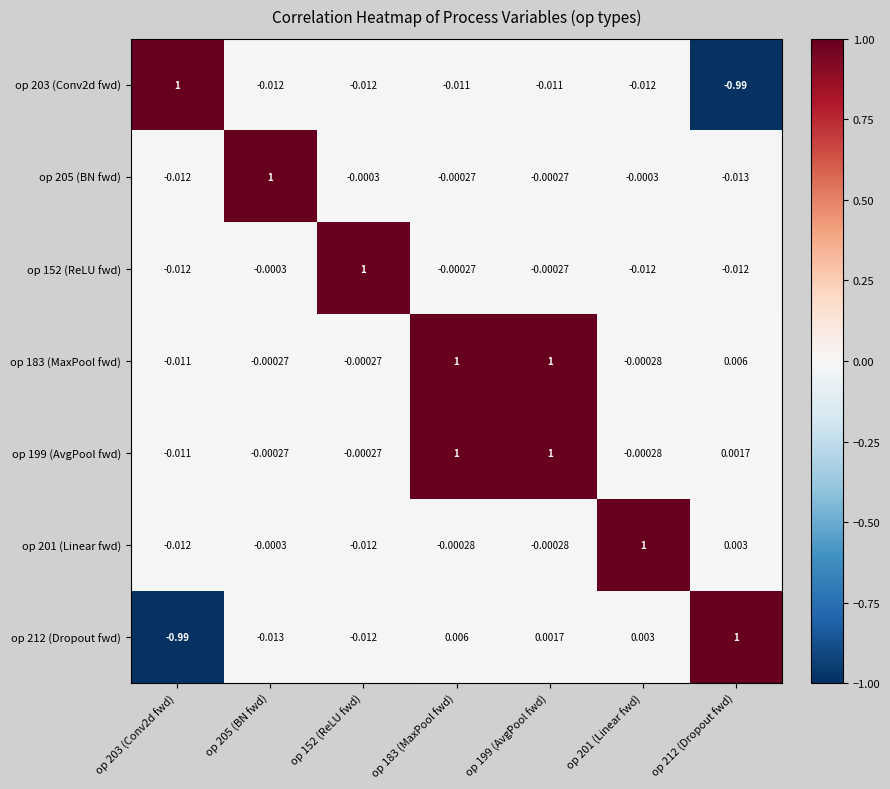

How many negative values does the op 212 (Dropout fwd) series have?

3